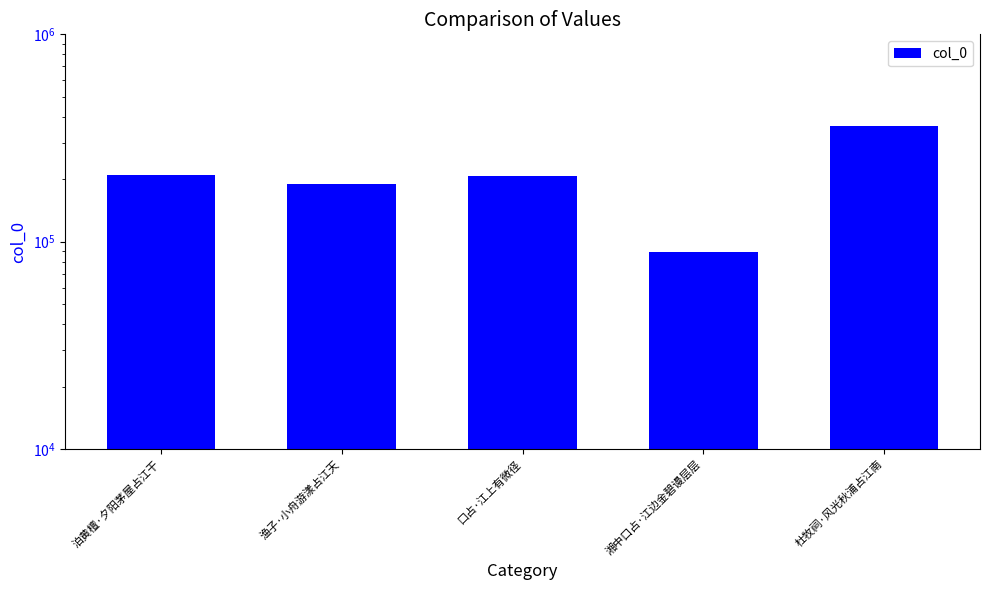

What position from the left is 泊黄檀·夕阳茅屋占江干?

1